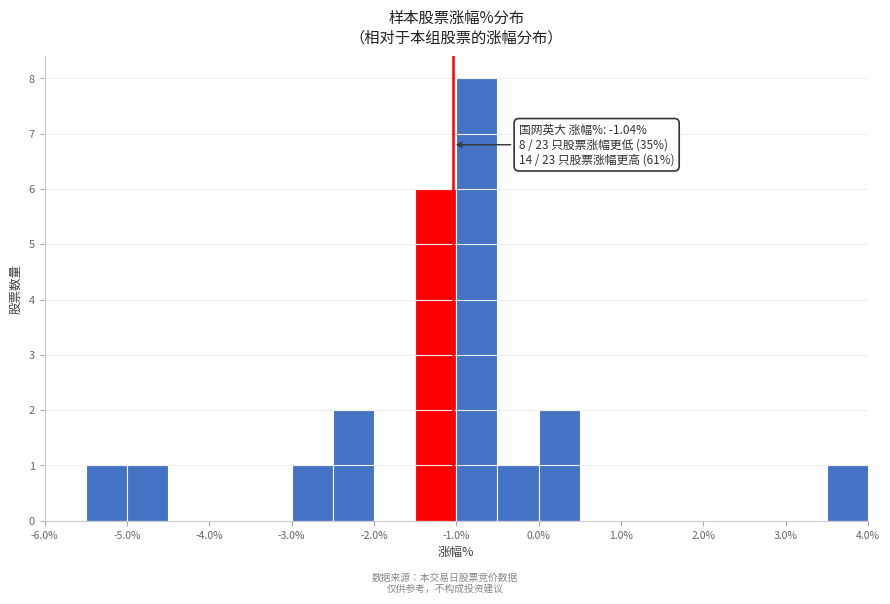

Which range on the x-axis has the tallest bar?

-1.0 to -0.5